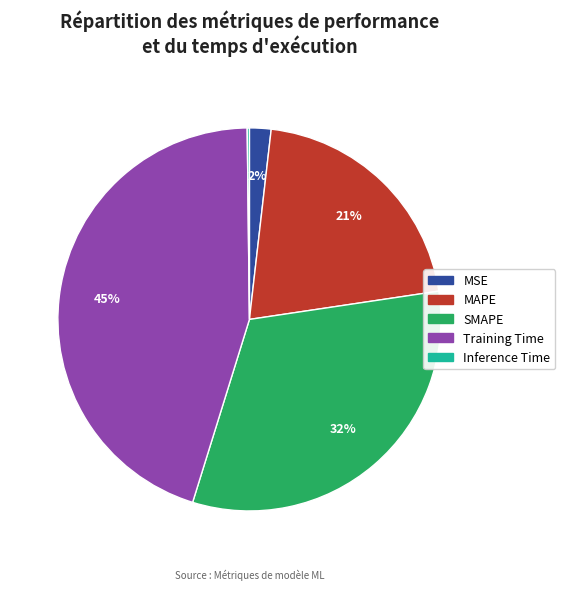

Is the sum of MSE and MAPE greater than half?

No